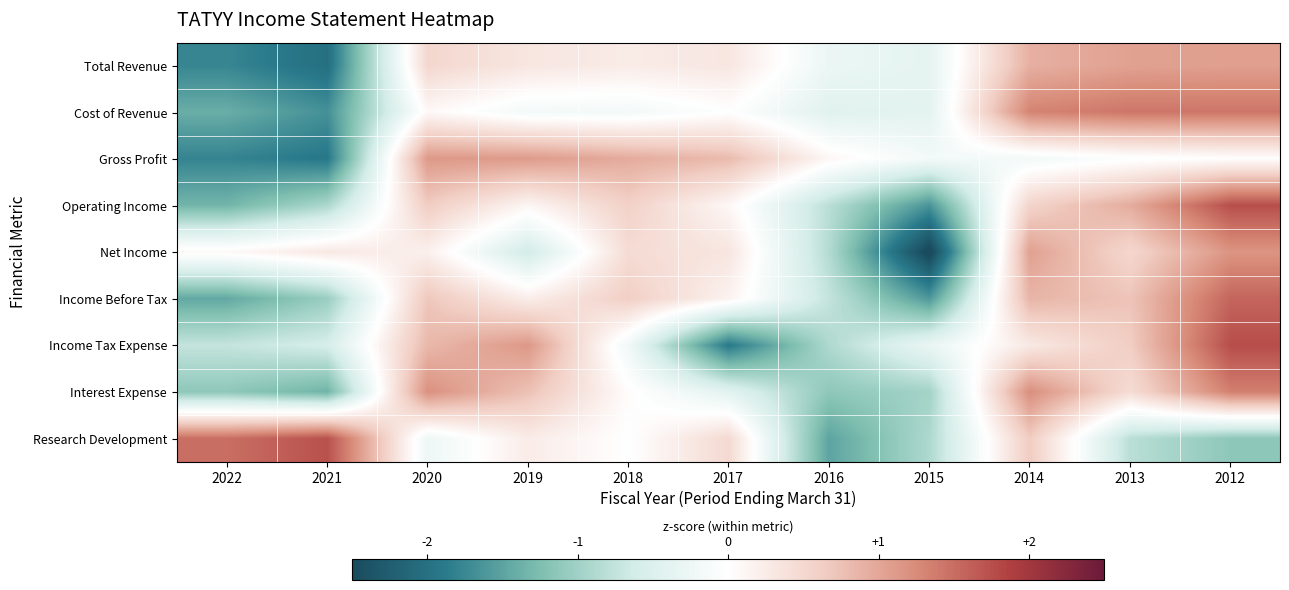

How many distinct data groups are displayed?

9